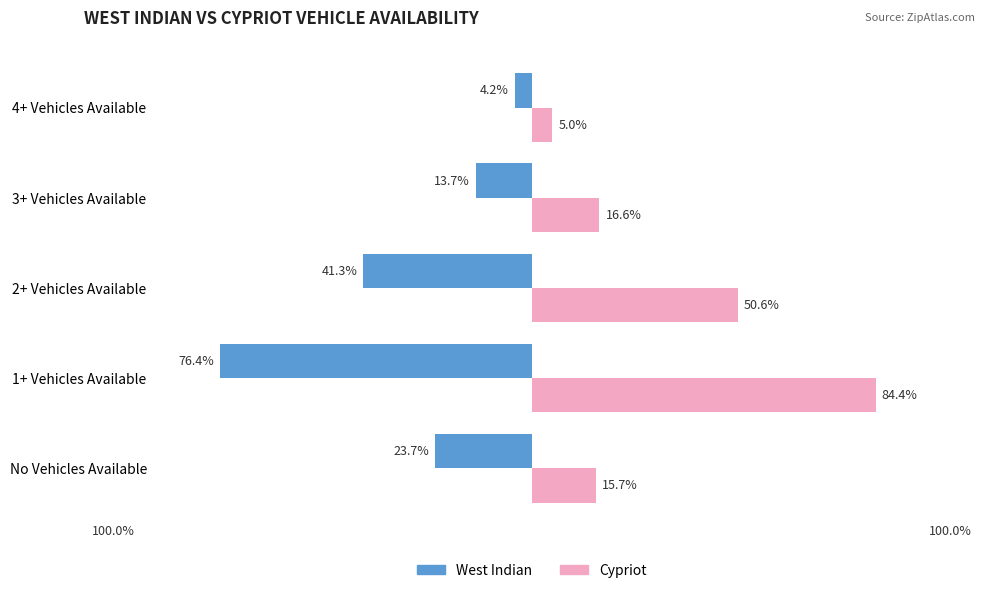

Reading left to right, list all the values displayed in this chart.

West Indian: -23.7	-76.4	-41.3	-13.7	-4.2
Cypriot: 15.7	84.4	50.6	16.6	5.0